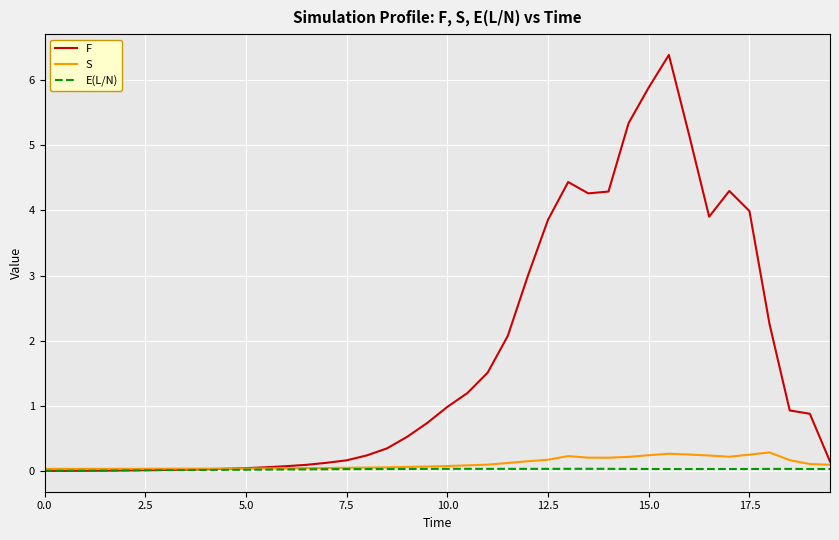

What are all the series names shown in the legend?

F, S, E(L/N)